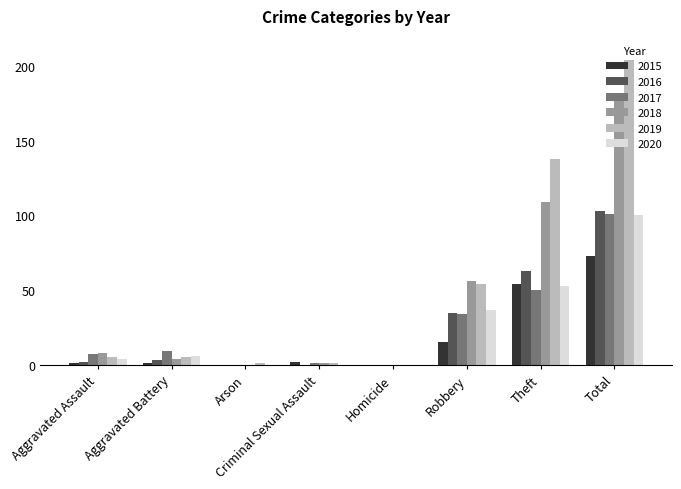

Are the bars horizontal?

No